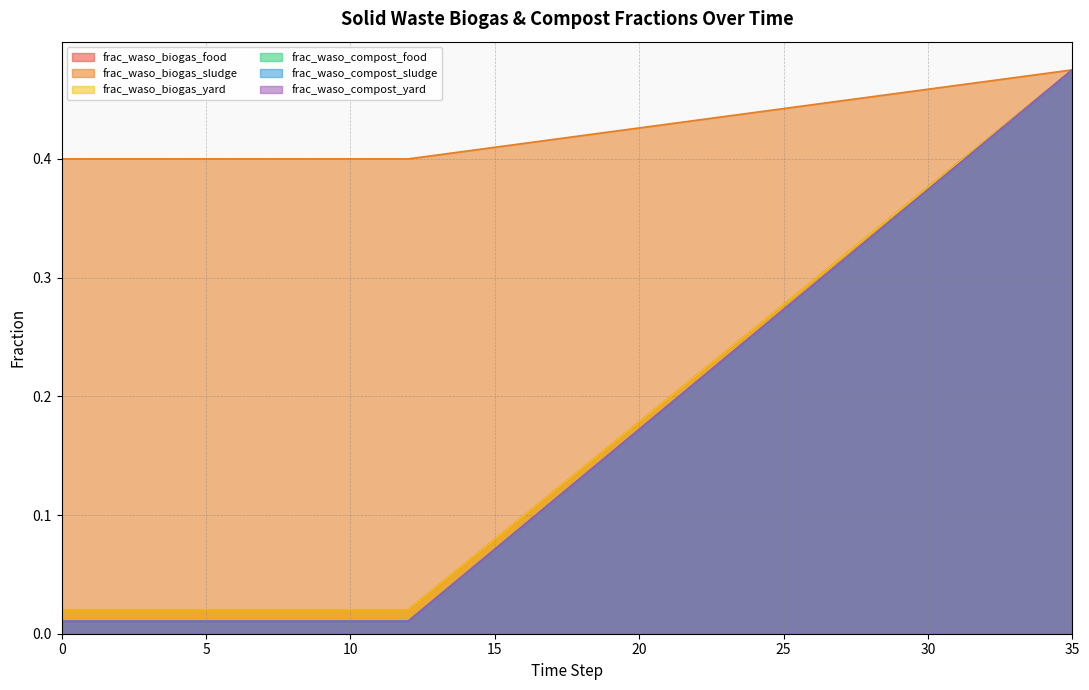

What is the approximate value of frac_waso_biogas_food at 23?

0.2